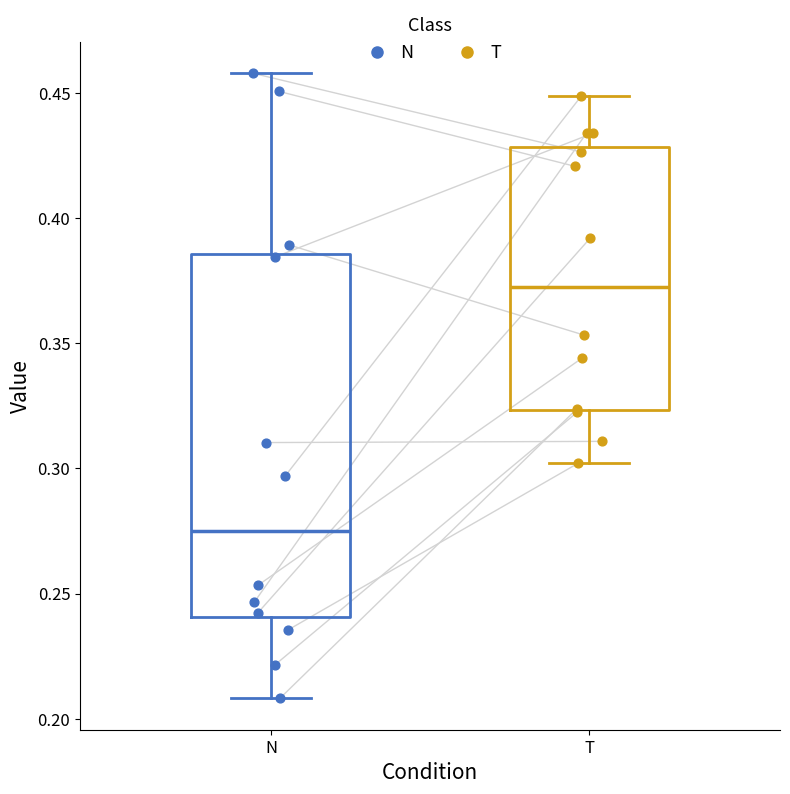

Which box's median line is the highest?

T